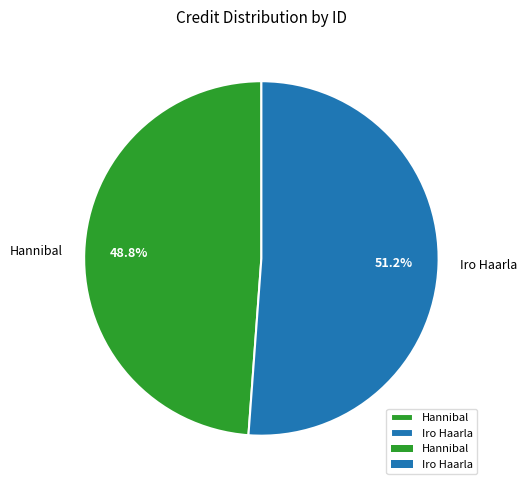

Which category accounts for the majority?

Iro Haarla